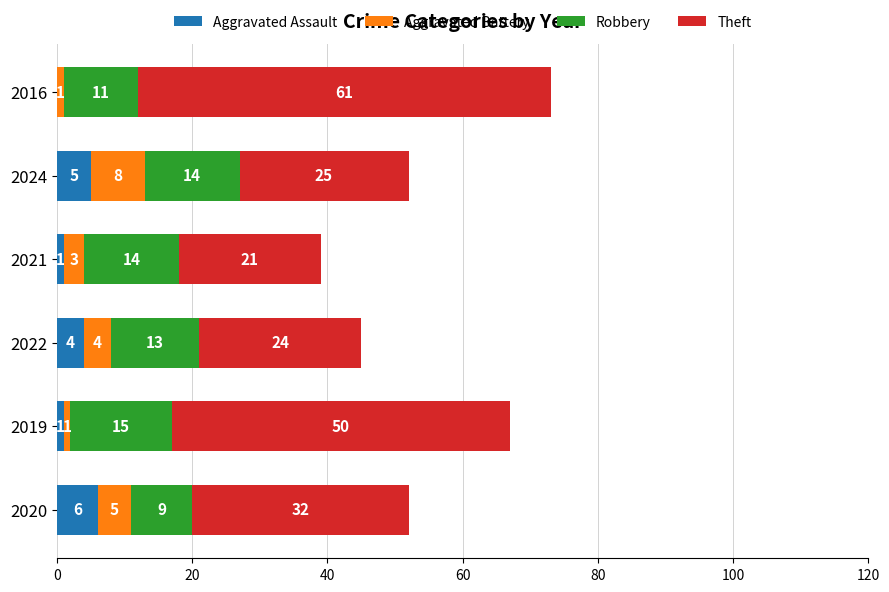

What is the maximum value for Aggravated Assault?

6